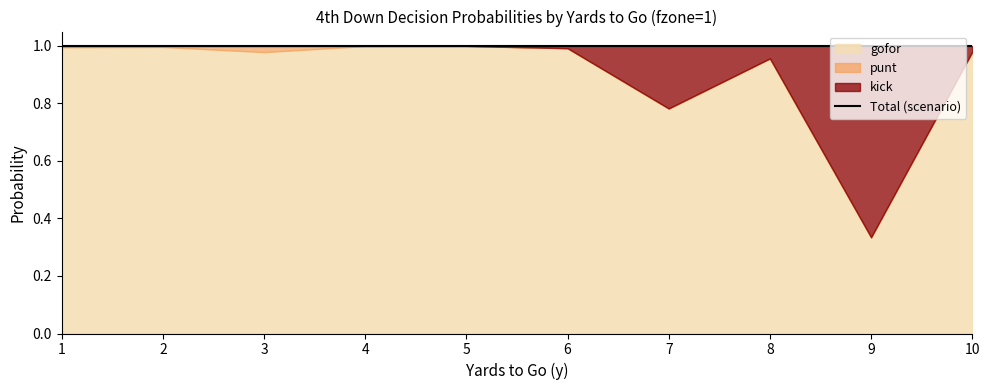

Where do kick and gofor first cross each other?

8 and 9